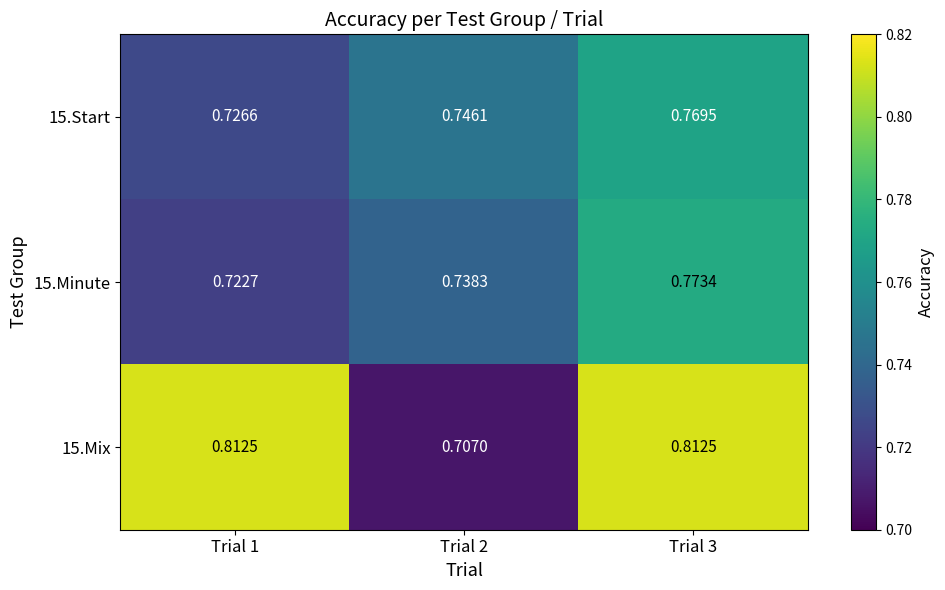

Is the value of 15.Mix at Trial 1 greater than the value of 15.Start at Trial 3?

Yes